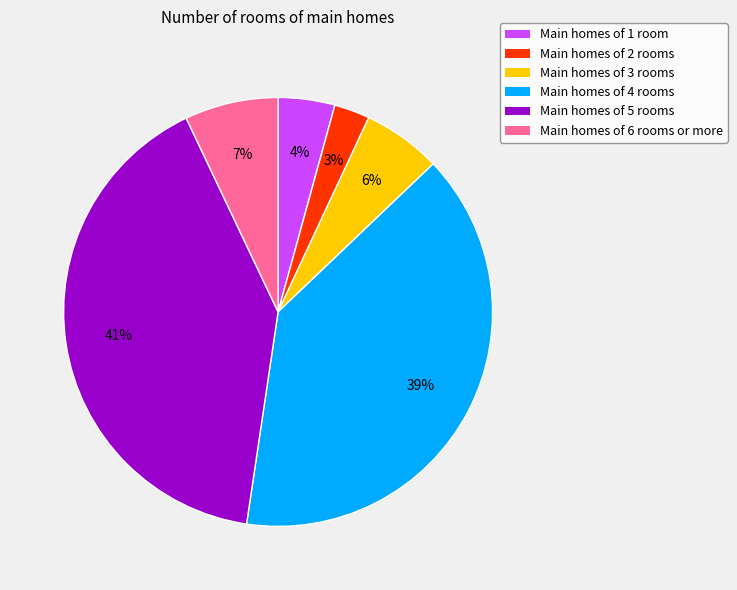

To the nearest percent, what is the average slice percentage?

17%